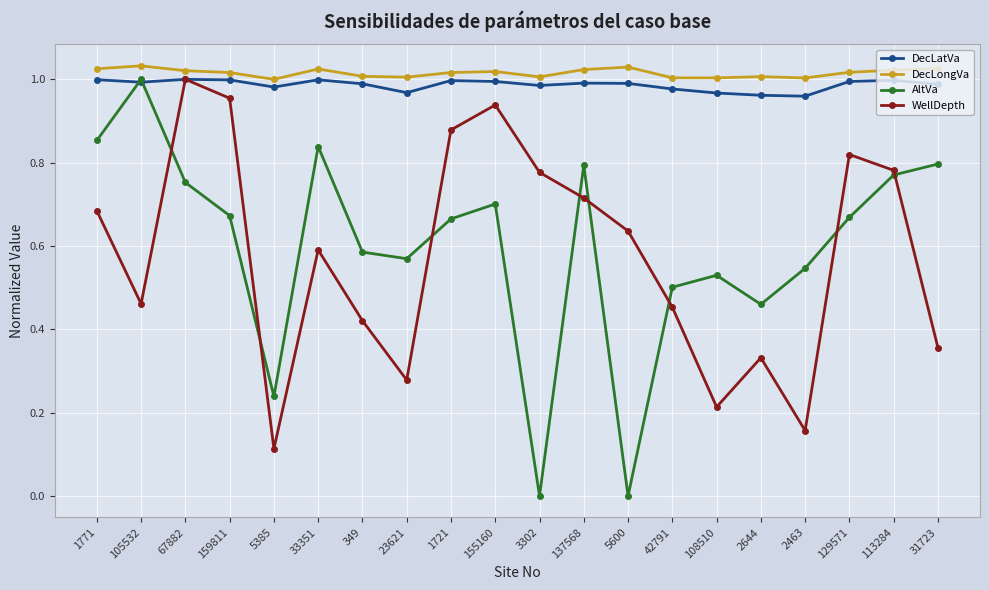

How many interior local valleys does the AltVa series have?

5